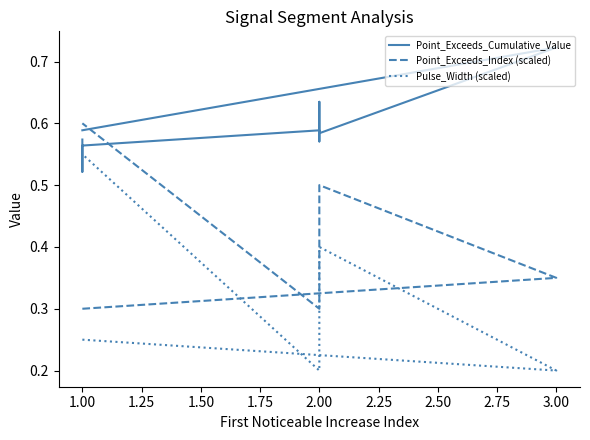

How many distinct data groups are displayed?

3